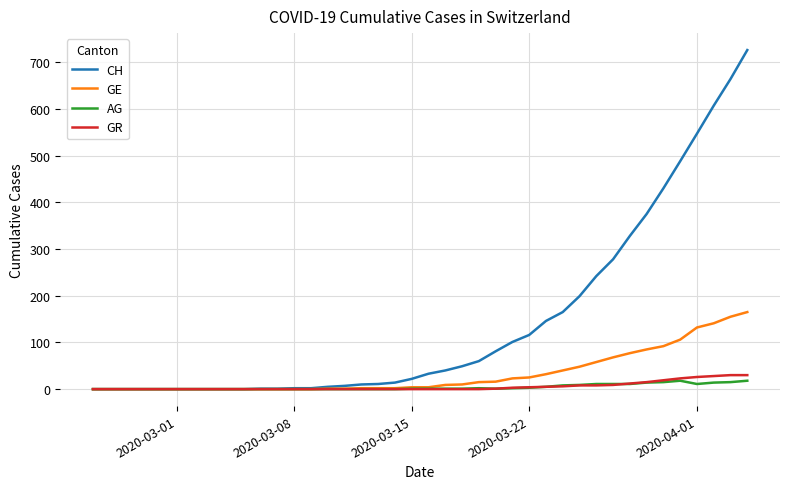

Which series has the largest total across all categories?

CH